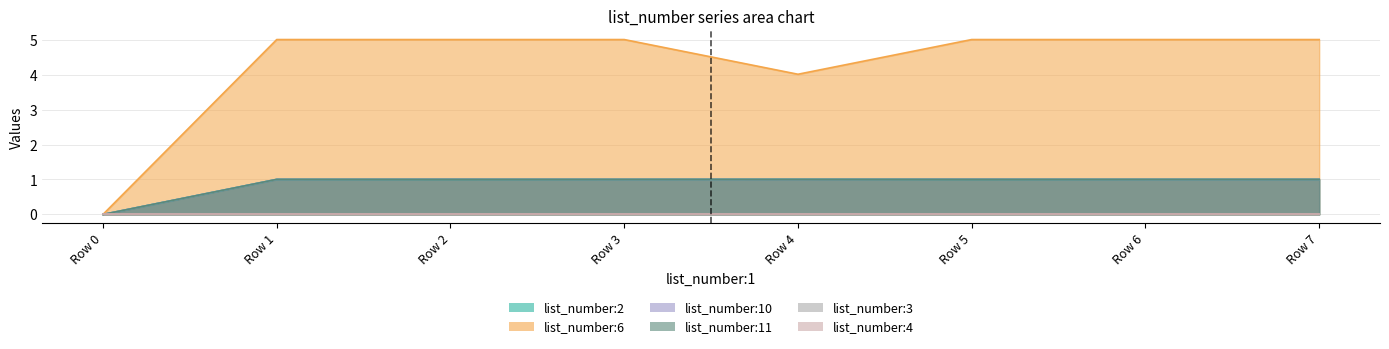

The value of list_number:11 at Row 1 is 1.0. True or false?

True